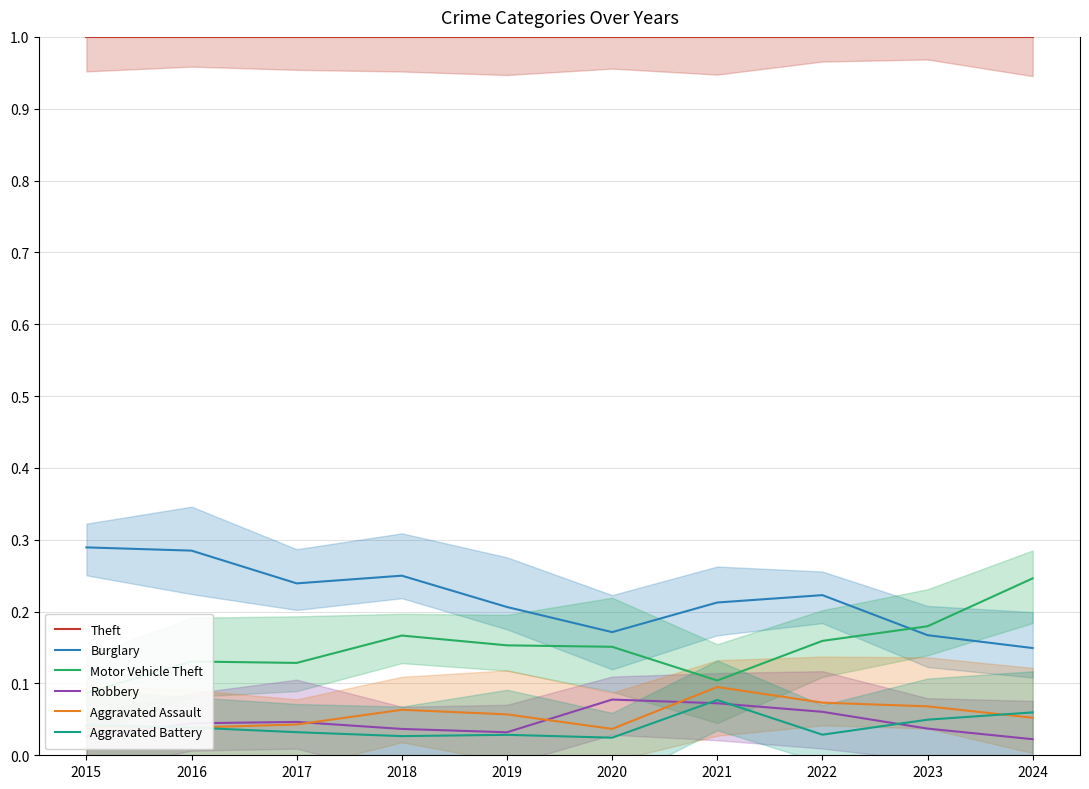

Between 2023 and 2017, which is larger?

2023